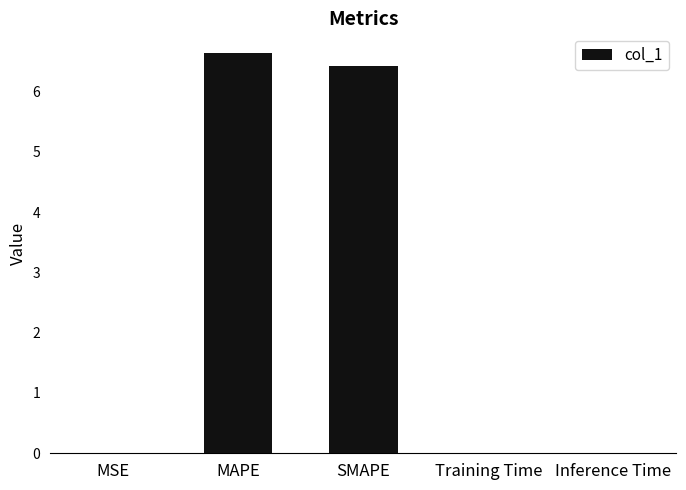

What is the approximate value at SMAPE?

6.4